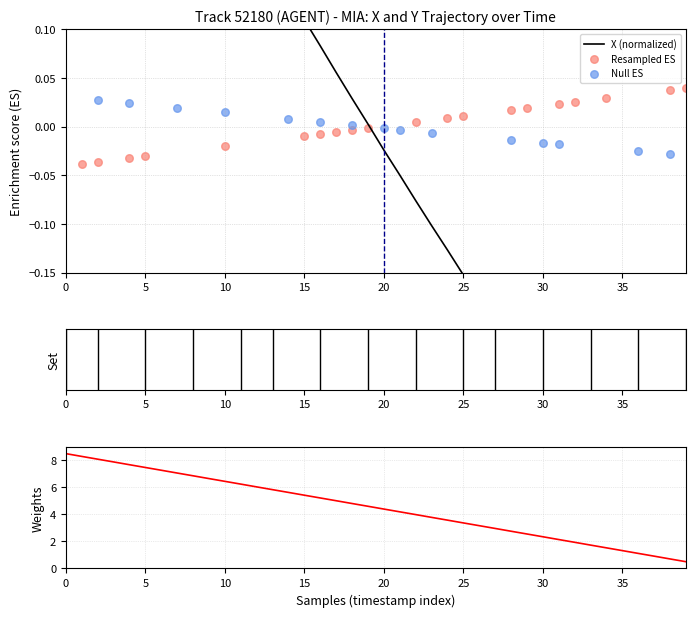

At how many categories does at least one series exceed 5?

18